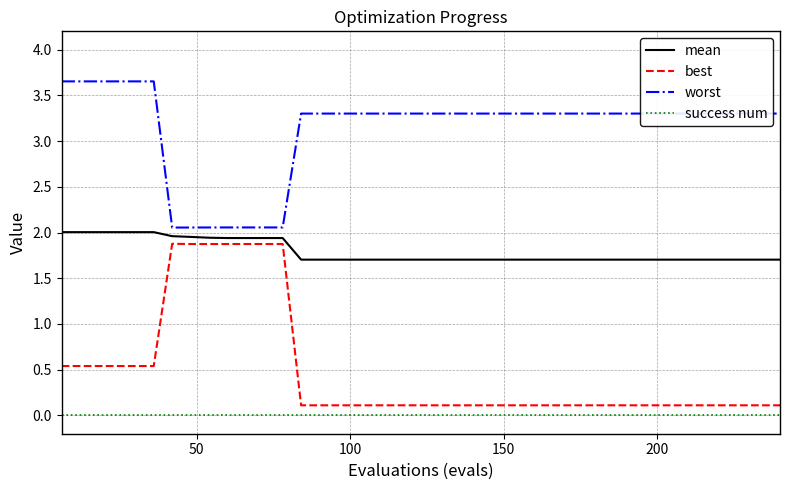

True or false: worst and success num cross at least once.

False